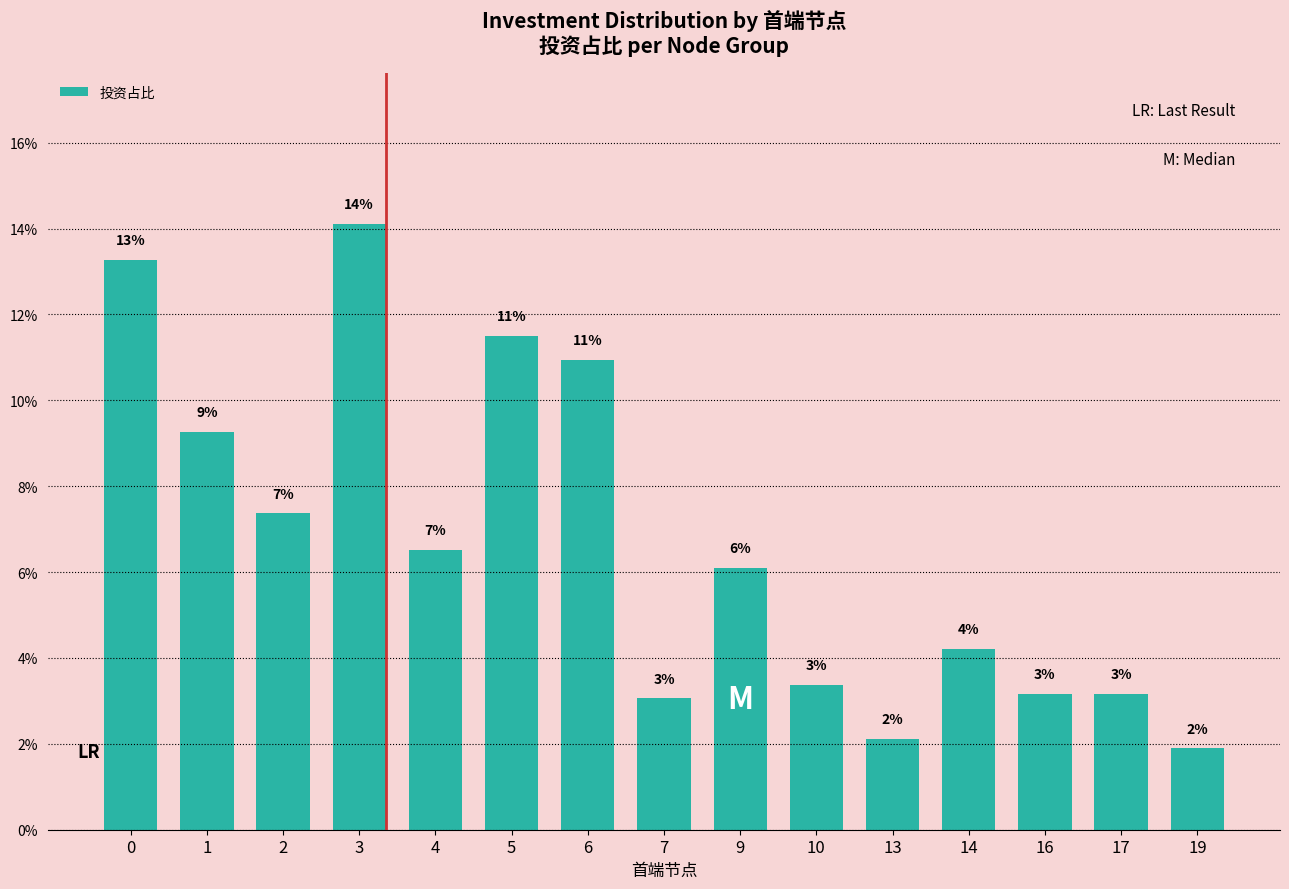

How many bars are there in total?

15